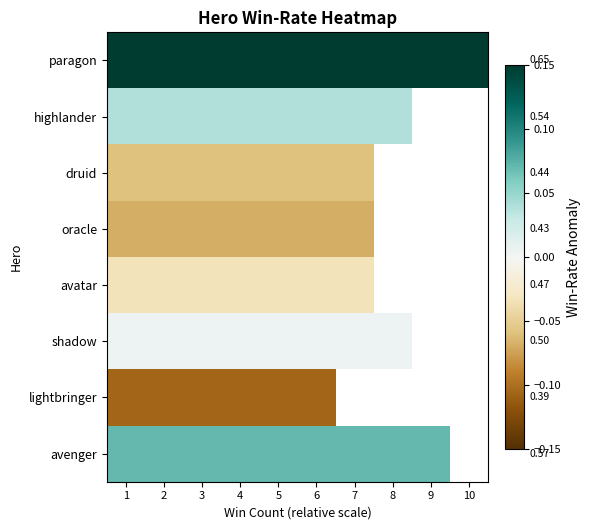

What is the spread (max minus min) of values at 4?

0.3